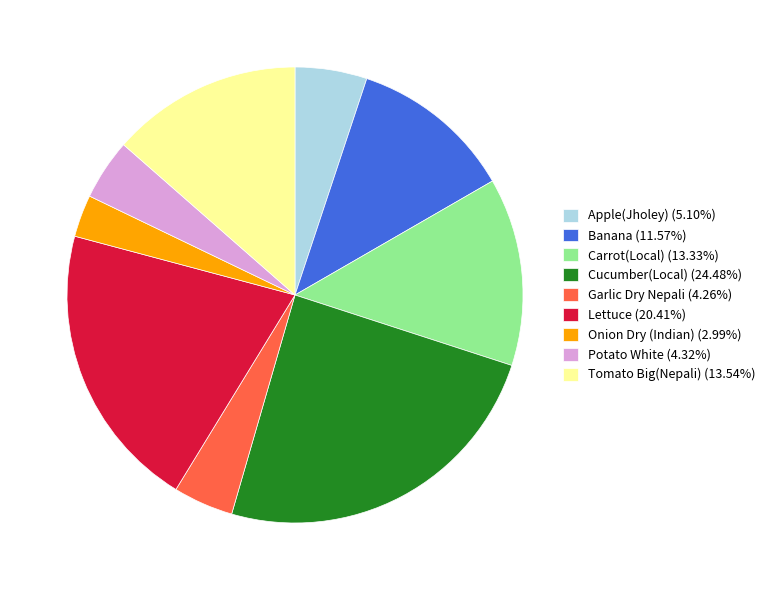

Does Onion Dry (Indian) (2.99%) represent more than half of the total?

No